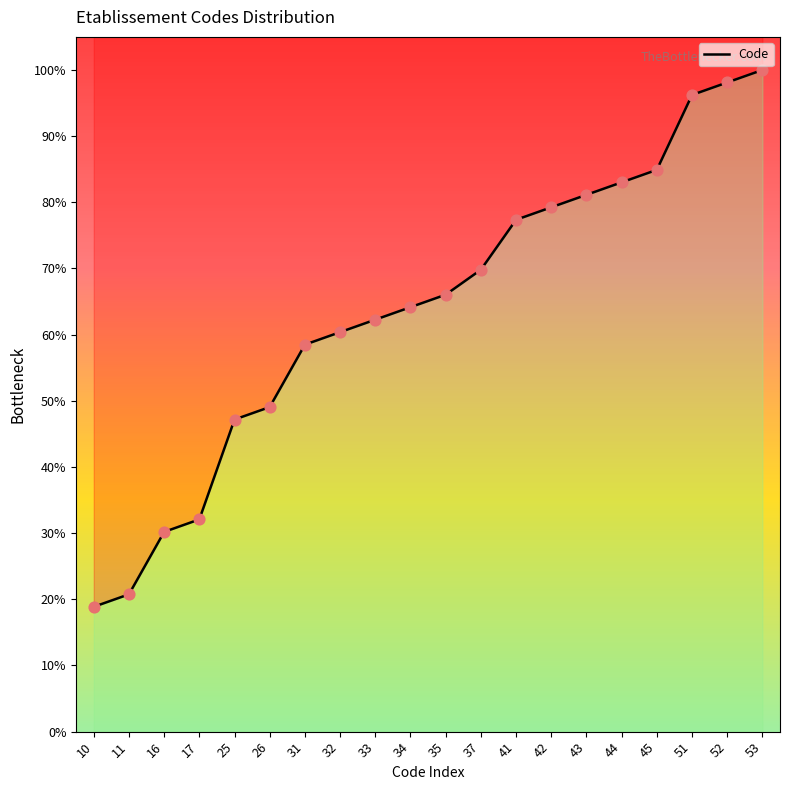

Which has a higher value, 35 or 31?

35